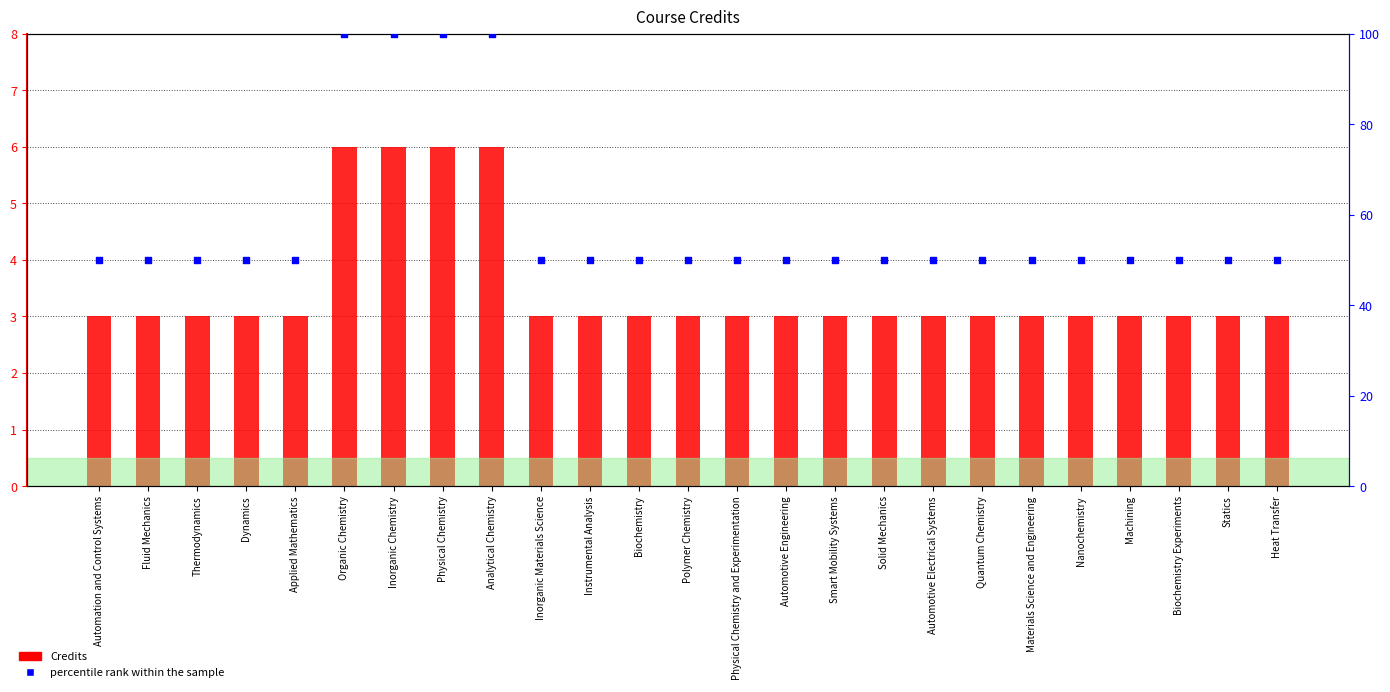

What is the total value across all series at Inorganic Materials Science?

53